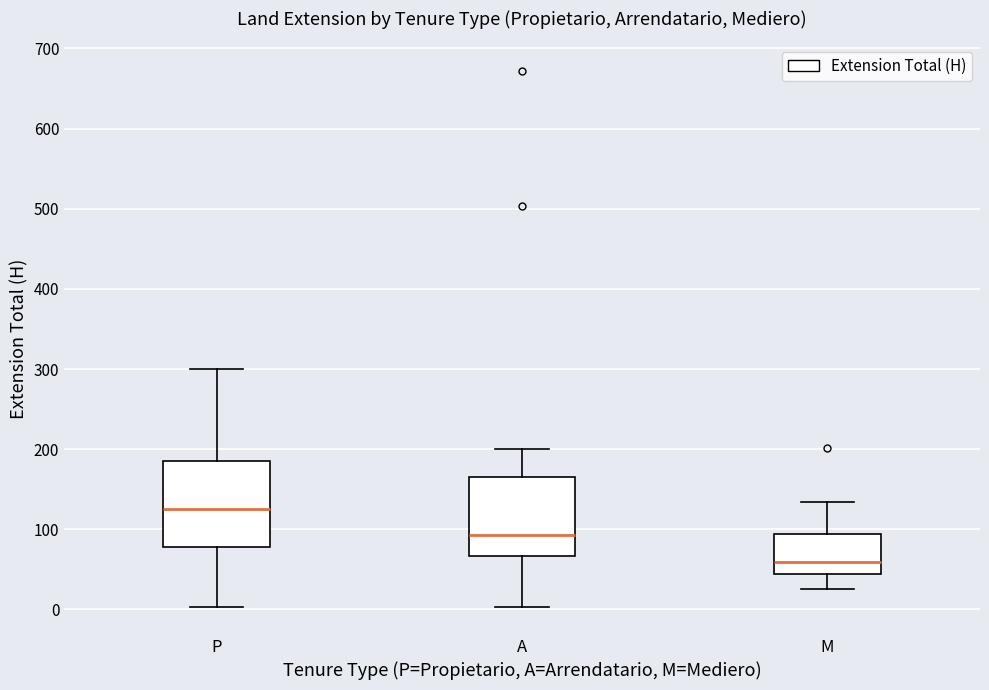

Reading left to right, transcribe this box plot: for each box, give where its median line is, the range the box spans, and where its two whiskers end, as read against the y-axis. The values are not printed on the chart, so give them approximately, as read against the axis.

P: median 130, box 80 to 190, whiskers 0 to 300
A: median 90, box 70 to 160, whiskers 0 to 200
M: median 60, box 40 to 90, whiskers 30 to 130